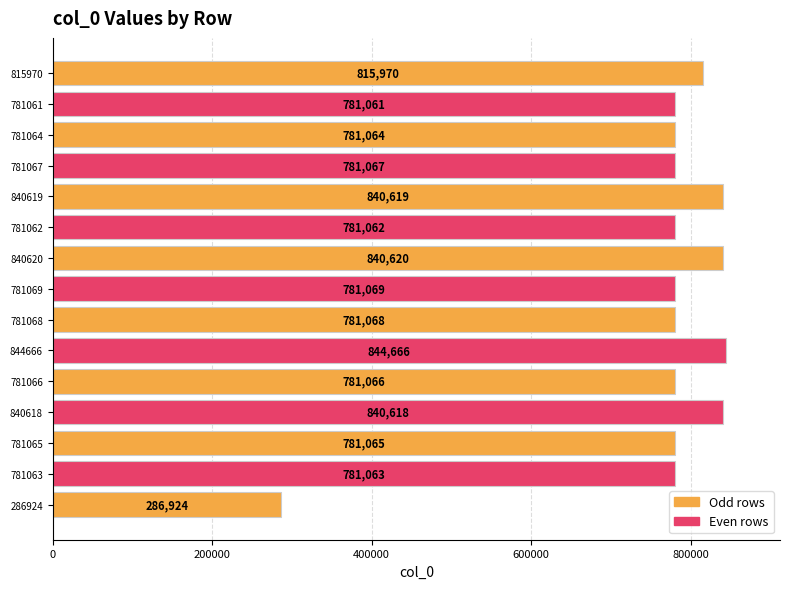

What is the average value?

766600